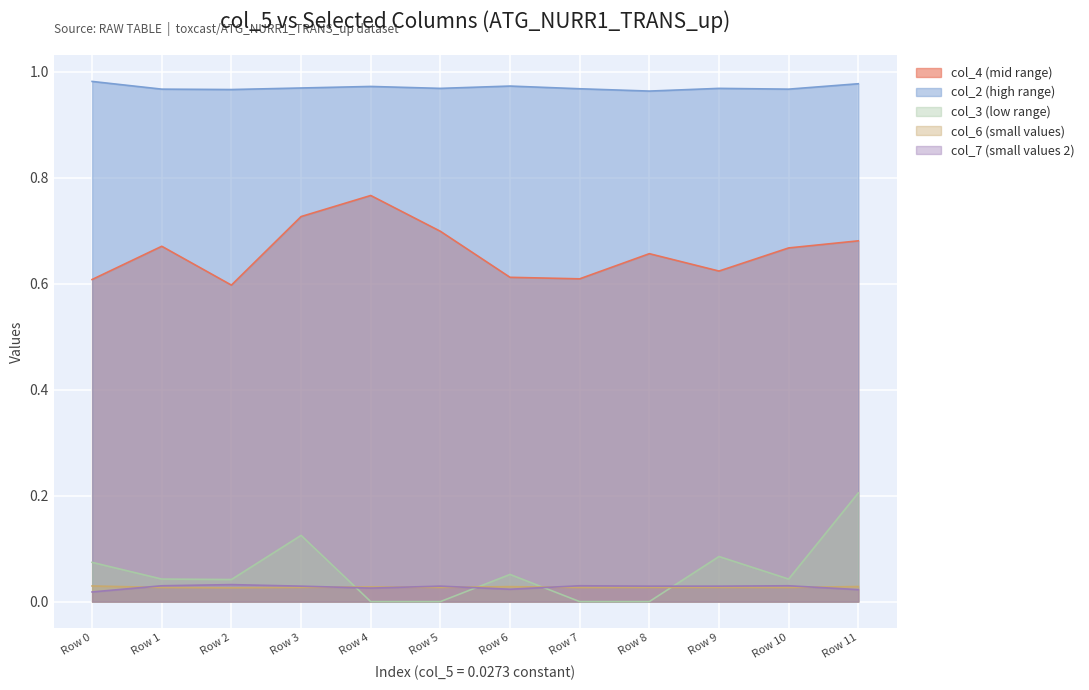

How many interior local valleys does the col_6 series have?

4